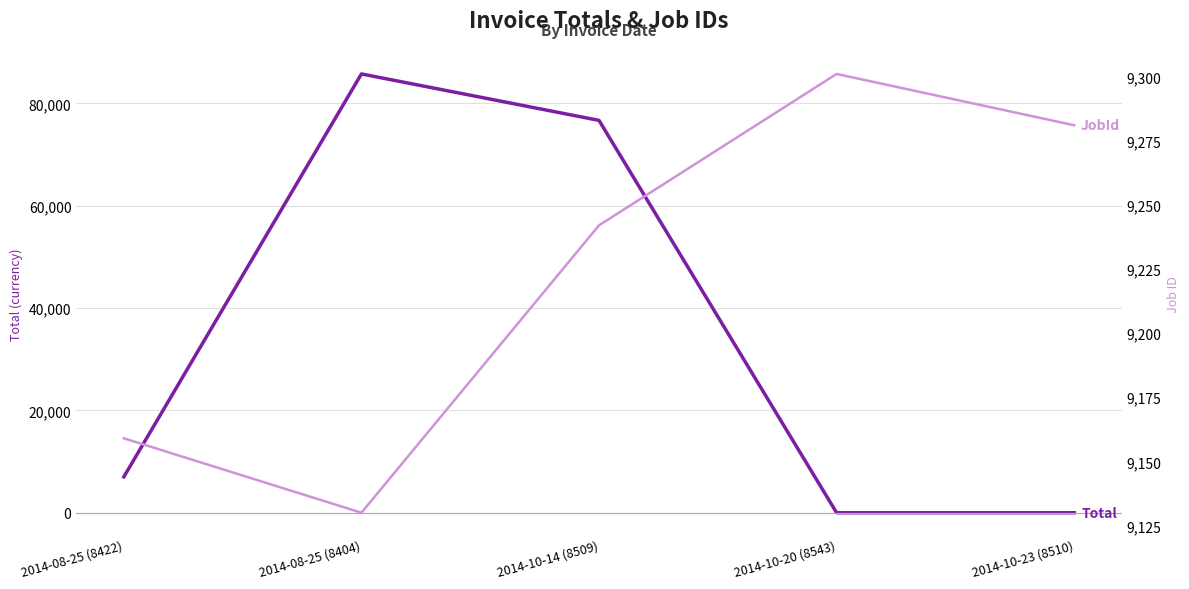

Reading right to left, list all the values displayed in this chart.

Total: 2014-10-23 (8510)=0.0	2014-10-20 (8543)=0.0	2014-10-14 (8509)=76680.1	2014-08-25 (8404)=85755.4	2014-08-25 (8422)=7012.6
JobId: 2014-10-23 (8510)=9281.0	2014-10-20 (8543)=9301.0	2014-10-14 (8509)=9242.0	2014-08-25 (8404)=9130.0	2014-08-25 (8422)=9159.0